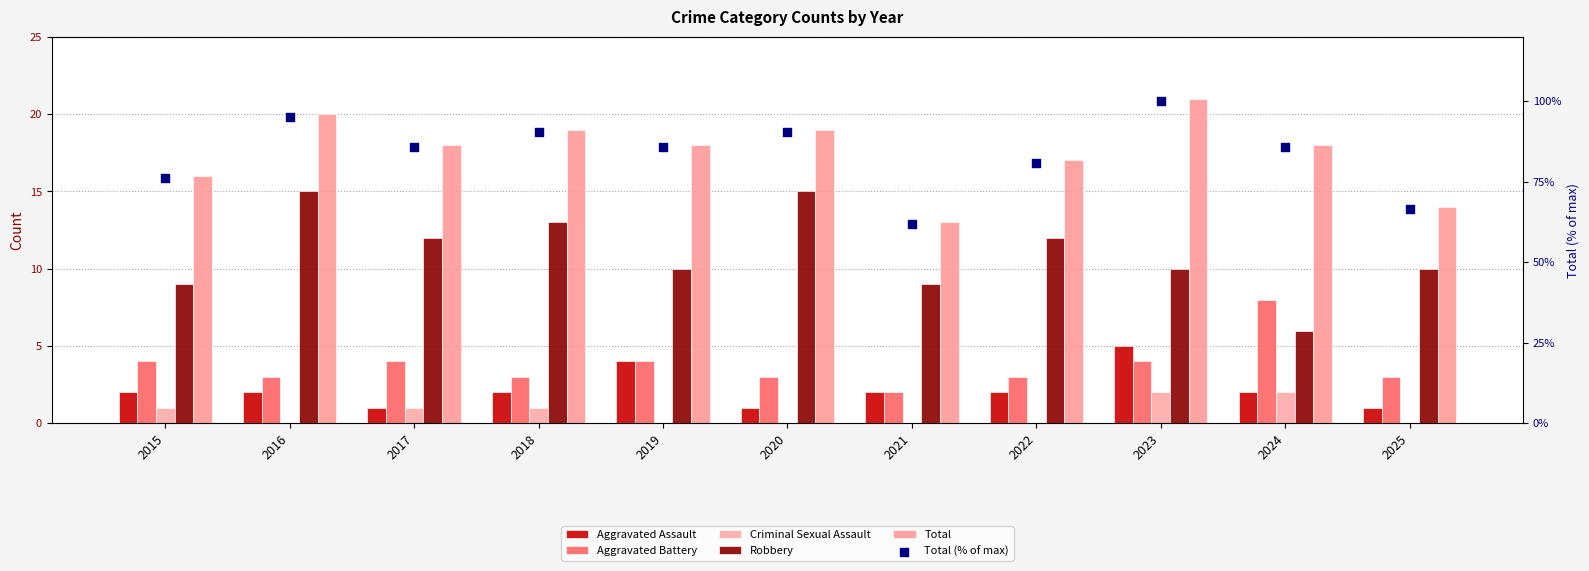

Which series has the largest total across all categories?

Total (% of max)